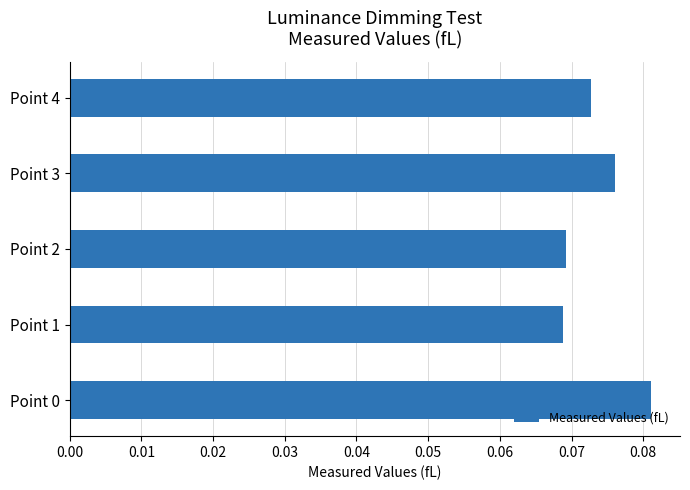

What is the sum of all values?

0.4